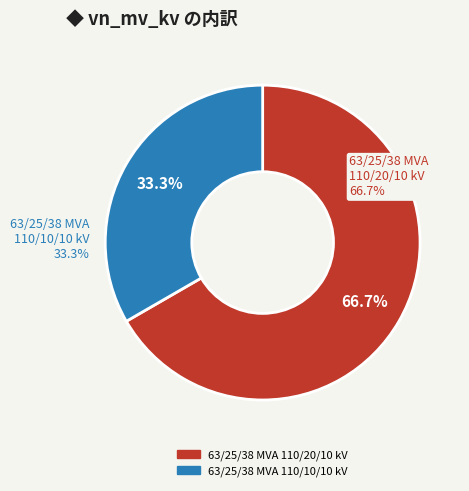

True or false: 63/25/38 MVA 110/20/10 kV accounts for 78% of the total.

False